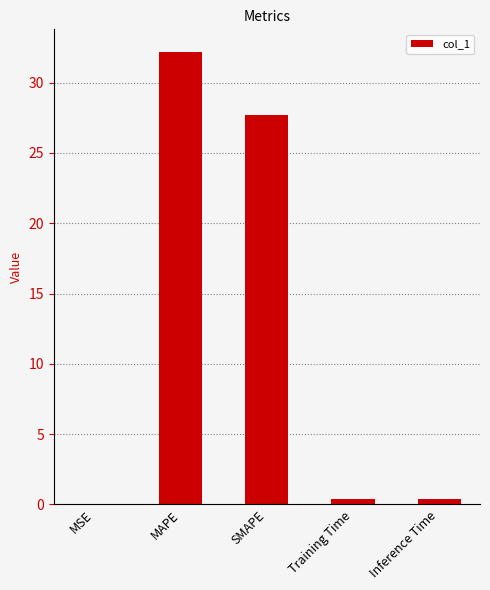

What is the maximum value shown in the chart?

32.2